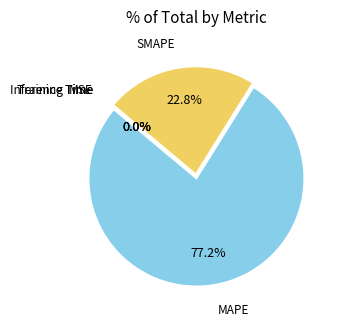

Is there a majority slice in this chart?

Yes